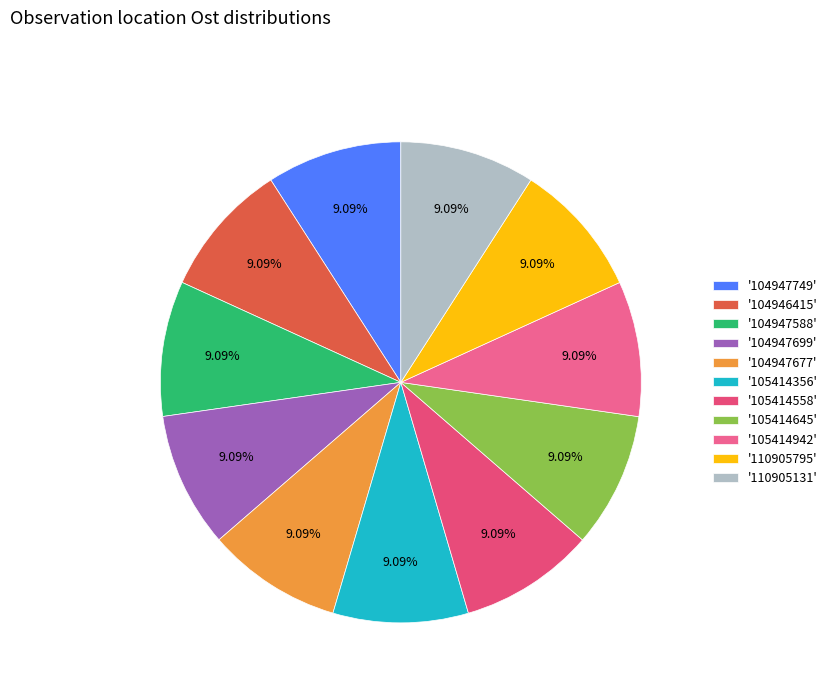

Does any single category account for the majority?

No